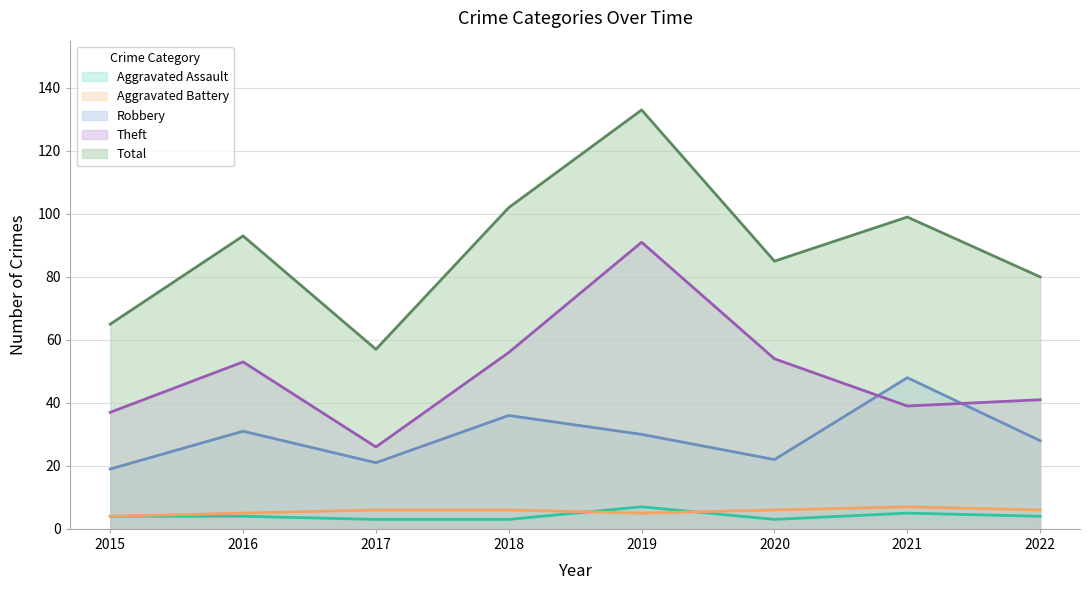

How many distinct data groups are displayed?

5